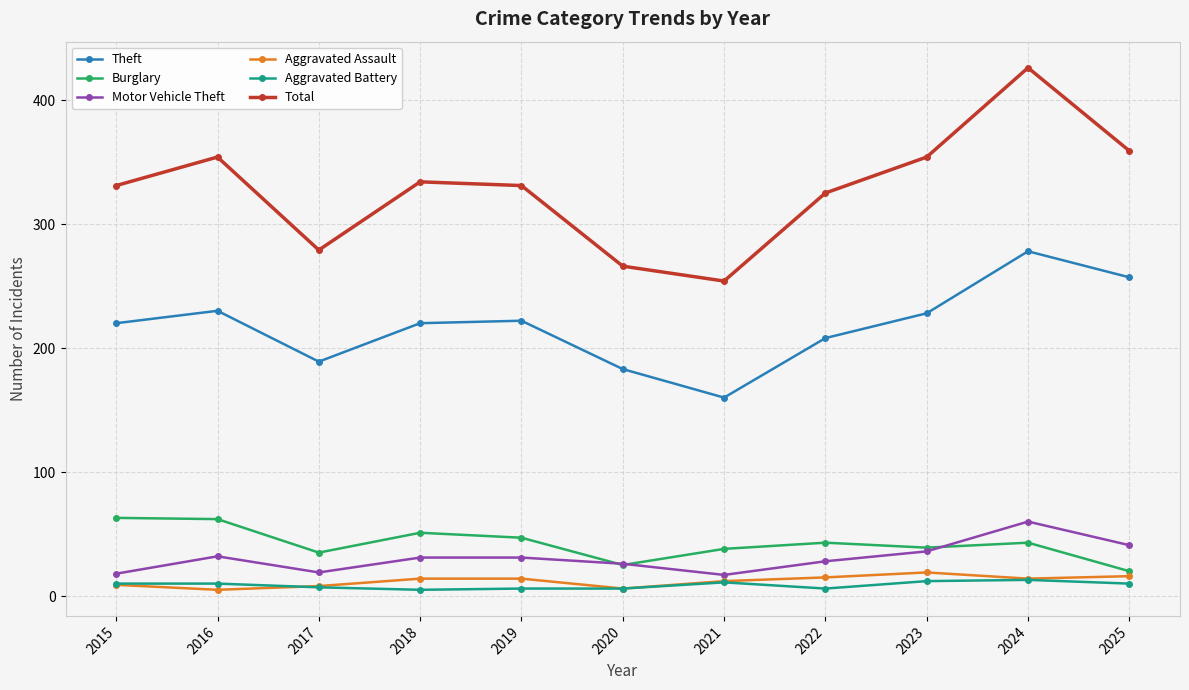

In Total, how many points are lower than both neighbors (excluding endpoints)?

2